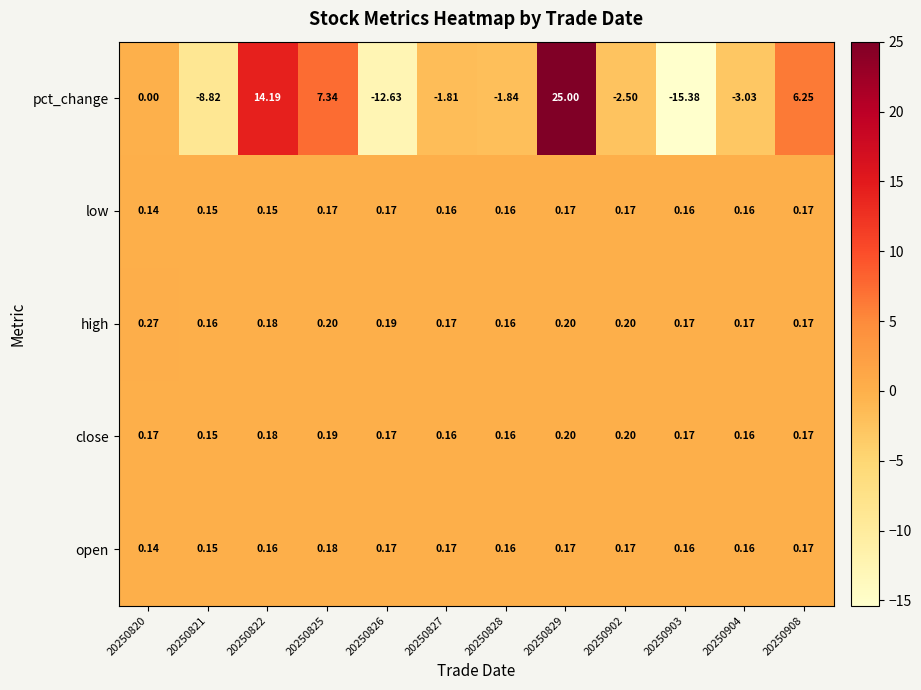

Is the value of pct_change at 20250902 greater than the value of low at 20250829?

No